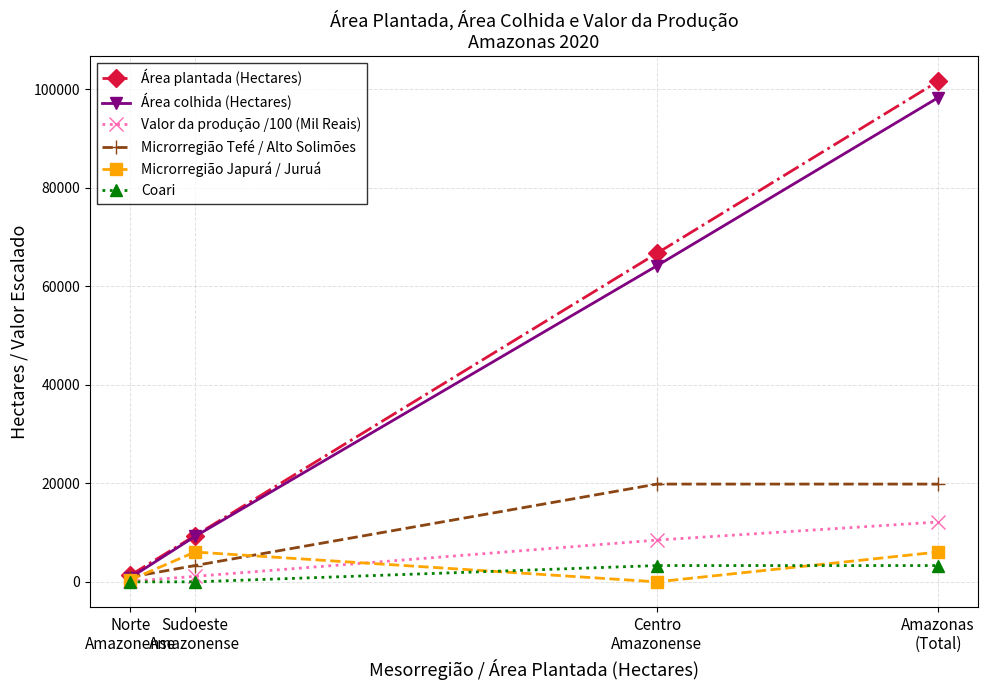

What is the total value across all series at Norte
Amazonense?

3606.8